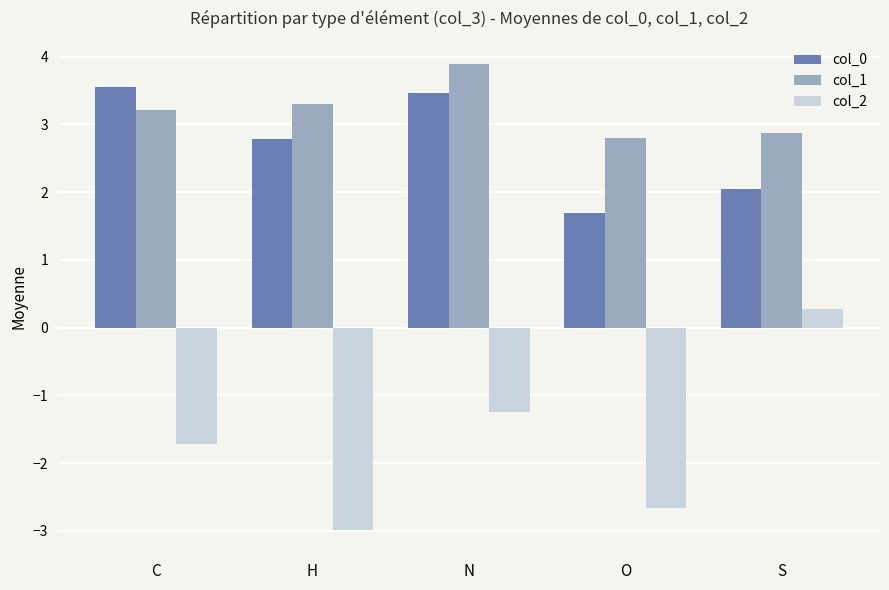

Reading left to right, extract all data points from this chart.

col_0: C=3.5	H=2.8	N=3.5	O=1.7	S=2.0
col_1: C=3.2	H=3.3	N=3.9	O=2.8	S=2.9
col_2: C=-1.7	H=-3.0	N=-1.3	O=-2.7	S=0.3